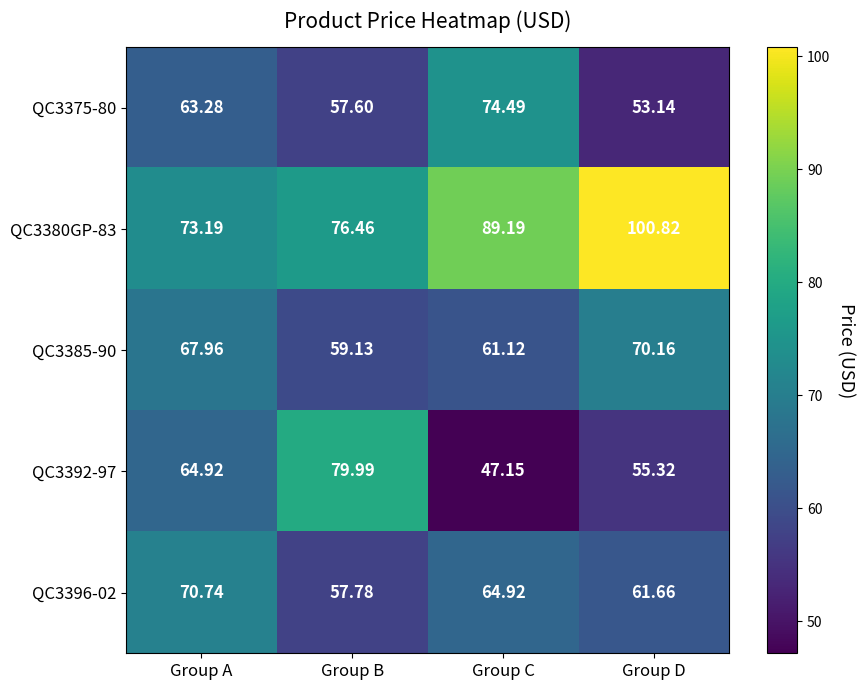

Where does the QC3392-97 series first go above 64?

Group A